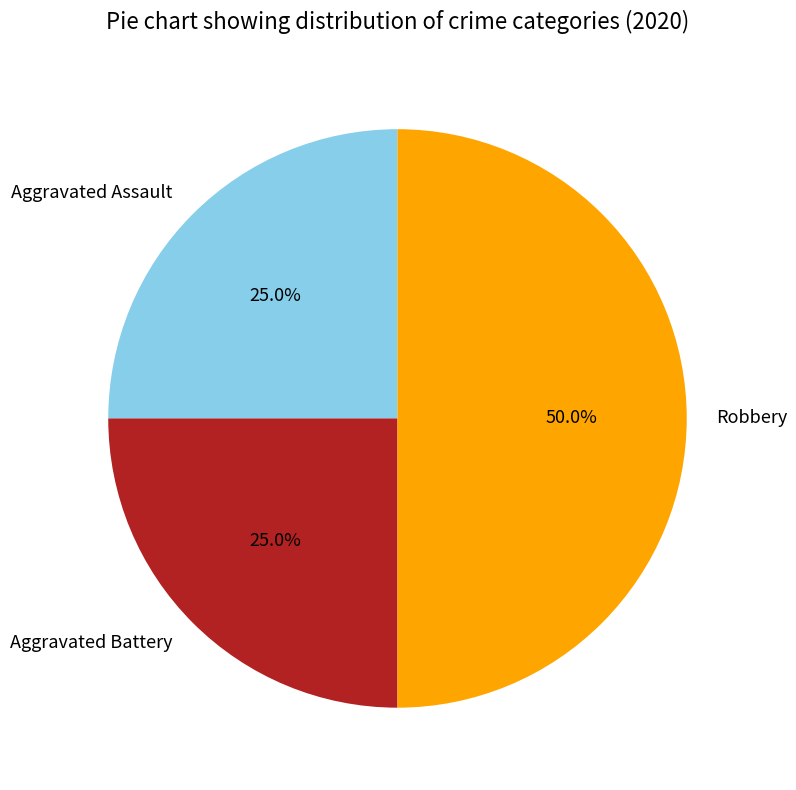

Is Aggravated Battery the majority of the pie?

No